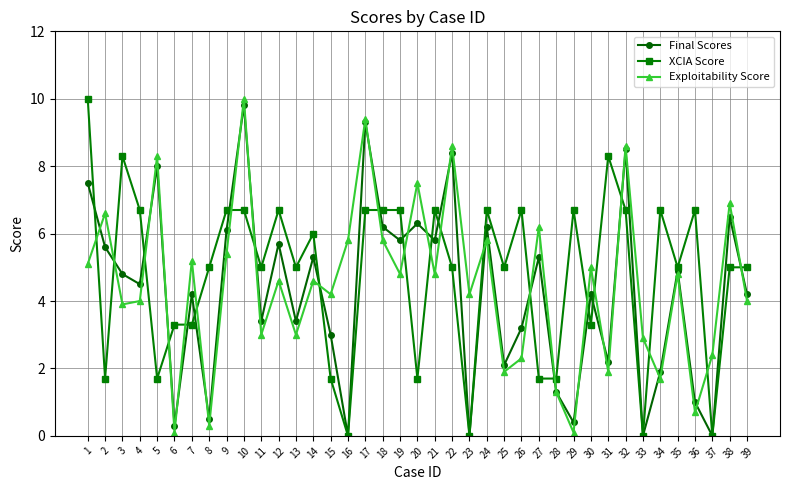

What is the maximum value shown in the chart?

10.0